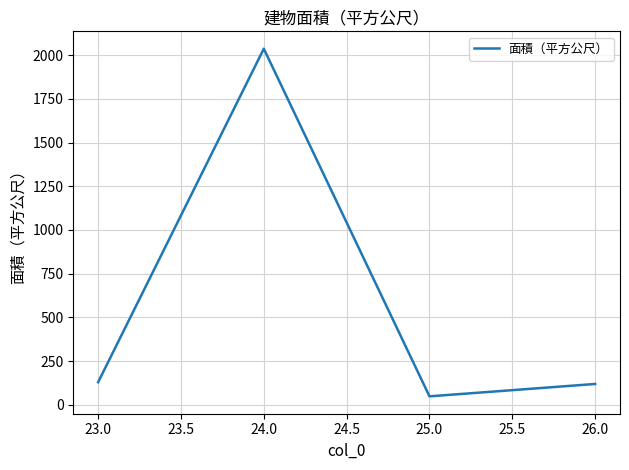

Read the value at 26.0.

118.9